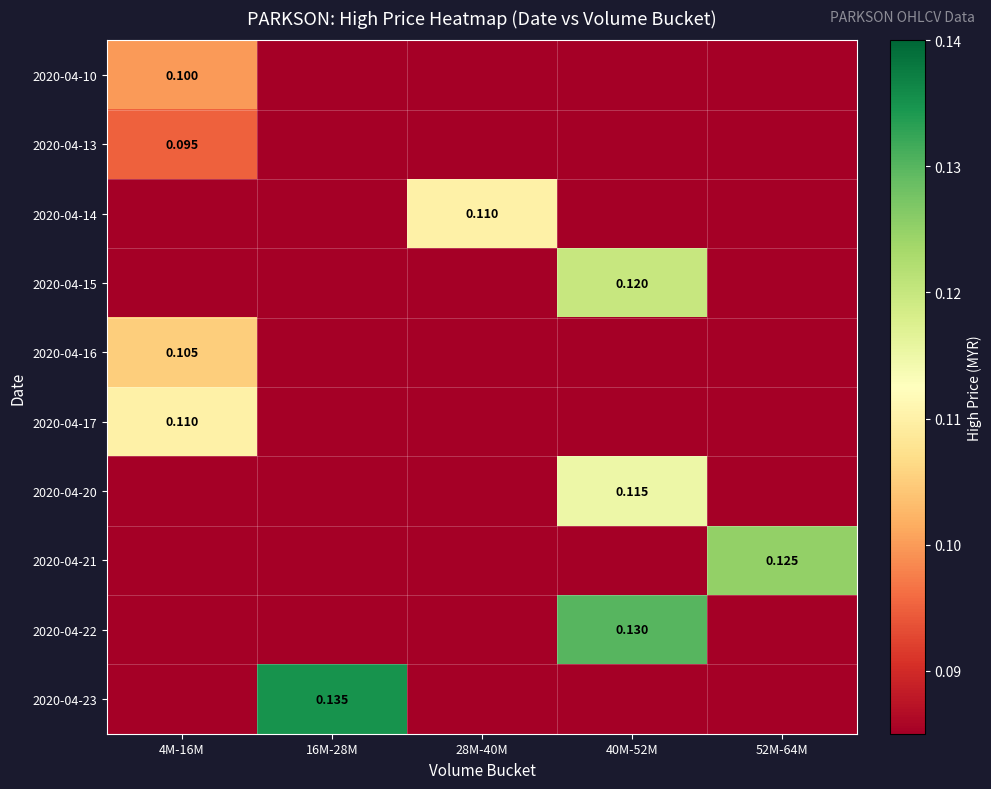

Is the value of 2020-04-14 at 52M-64M greater than the value of 2020-04-17 at 28M-40M?

No